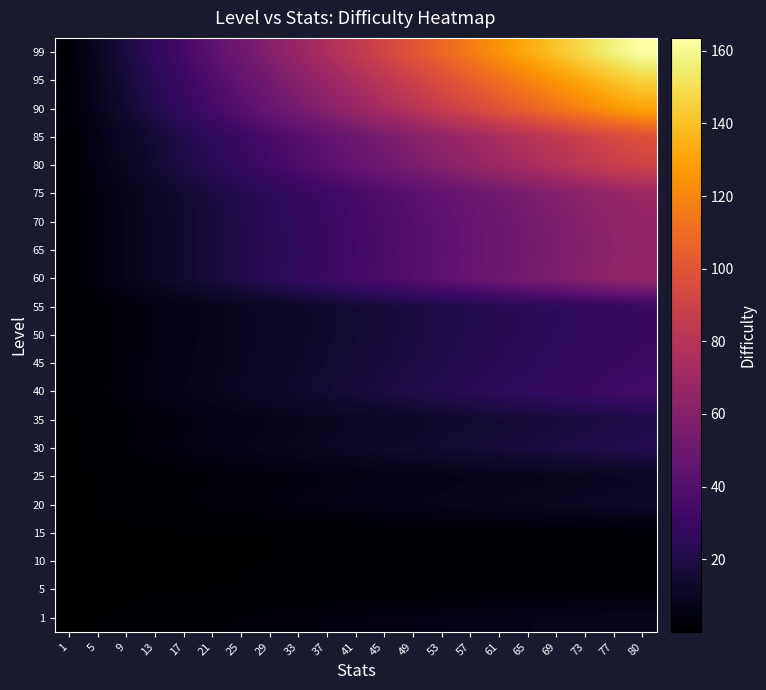

Reading right to left, what are all the values shown in this chart?

1: 80=8.6	77=8.3	73=7.8	69=7.4	65=7.0	61=6.5	57=6.1	53=5.7	49=5.3	45=4.8	41=4.4	37=4.0	33=3.5	29=3.1	25=2.7	21=2.3	17=1.8	13=1.4	9=1.0	5=0.5	1=0.1
5: 80=2.3	77=2.2	73=2.1	69=2.0	65=1.8	61=1.7	57=1.6	53=1.5	49=1.4	45=1.3	41=1.2	37=1.0	33=0.9	29=0.8	25=0.7	21=0.6	17=0.5	13=0.4	9=0.3	5=0.1	1=0.0
10: 80=1.8	77=1.7	73=1.6	69=1.5	65=1.4	61=1.4	57=1.3	53=1.2	49=1.1	45=1.0	41=0.9	37=0.8	33=0.7	29=0.6	25=0.6	21=0.5	17=0.4	13=0.3	9=0.2	5=0.1	1=0.0
15: 80=1.7	77=1.7	73=1.6	69=1.5	65=1.4	61=1.3	57=1.2	53=1.2	49=1.1	45=1.0	41=0.9	37=0.8	33=0.7	29=0.6	25=0.5	21=0.5	17=0.4	13=0.3	9=0.2	5=0.1	1=0.0
20: 80=11.3	77=10.9	73=10.3	69=9.7	65=9.2	61=8.6	57=8.0	53=7.5	49=6.9	45=6.4	41=5.8	37=5.2	33=4.7	29=4.1	25=3.5	21=3.0	17=2.4	13=1.8	9=1.3	5=0.7	1=0.1
25: 80=9.8	77=9.4	73=8.9	69=8.4	65=7.9	61=7.5	57=7.0	53=6.5	49=6.0	45=5.5	41=5.0	37=4.5	33=4.0	29=3.5	25=3.1	21=2.6	17=2.1	13=1.6	9=1.1	5=0.6	1=0.1
30: 80=21.8	77=20.9	73=19.9	69=18.8	65=17.7	61=16.6	57=15.5	53=14.4	49=13.3	45=12.2	41=11.2	37=10.1	33=9.0	29=7.9	25=6.8	21=5.7	17=4.6	13=3.5	9=2.4	5=1.4	1=0.3
35: 80=19.7	77=18.9	73=18.0	69=17.0	65=16.0	61=15.0	57=14.0	53=13.0	49=12.0	45=11.1	41=10.1	37=9.1	33=8.1	29=7.1	25=6.1	21=5.2	17=4.2	13=3.2	9=2.2	5=1.2	1=0.2
40: 80=33.0	77=31.7	73=30.1	69=28.4	65=26.8	61=25.1	57=23.5	53=21.8	49=20.2	45=18.5	41=16.9	37=15.2	33=13.6	29=12.0	25=10.3	21=8.7	17=7.0	13=5.4	9=3.7	5=2.1	1=0.4
45: 80=30.8	77=29.7	73=28.1	69=26.6	65=25.1	61=23.5	57=22.0	53=20.4	49=18.9	45=17.3	41=15.8	37=14.3	33=12.7	29=11.2	25=9.6	21=8.1	17=6.6	13=5.0	9=3.5	5=1.9	1=0.4
50: 80=29.7	77=28.5	73=27.1	69=25.6	65=24.1	61=22.6	57=21.1	53=19.6	49=18.2	45=16.7	41=15.2	37=13.7	33=12.2	29=10.8	25=9.3	21=7.8	17=6.3	13=4.8	9=3.3	5=1.9	1=0.4
55: 80=29.4	77=28.3	73=26.8	69=25.3	65=23.9	61=22.4	57=20.9	53=19.5	49=18.0	45=16.5	41=15.1	37=13.6	33=12.1	29=10.6	25=9.2	21=7.7	17=6.2	13=4.8	9=3.3	5=1.8	1=0.4
60: 80=66.0	77=63.5	73=60.2	69=56.9	65=53.6	61=50.3	57=47.0	53=43.7	49=40.4	45=37.1	41=33.8	37=30.5	33=27.2	29=23.9	25=20.6	21=17.3	17=14.0	13=10.7	9=7.4	5=4.1	1=0.8
65: 80=65.0	77=62.5	73=59.3	69=56.0	65=52.8	61=49.5	57=46.3	53=43.1	49=39.8	45=36.6	41=33.3	37=30.1	33=26.8	29=23.6	25=20.3	21=17.1	17=13.8	13=10.6	9=7.3	5=4.1	1=0.8
70: 80=65.7	77=63.2	73=59.9	69=56.7	65=53.4	61=50.1	57=46.8	53=43.5	49=40.2	45=36.9	41=33.7	37=30.4	33=27.1	29=23.8	25=20.5	21=17.2	17=14.0	13=10.7	9=7.4	5=4.1	1=0.8
75: 80=68.3	77=65.8	73=62.4	69=58.9	65=55.5	61=52.1	57=48.7	53=45.3	49=41.9	45=38.4	41=35.0	37=31.6	33=28.2	29=24.8	25=21.4	21=17.9	17=14.5	13=11.1	9=7.7	5=4.3	1=0.9
80: 80=90.6	77=87.2	73=82.7	69=78.1	65=73.6	61=69.1	57=64.5	53=60.0	49=55.5	45=51.0	41=46.4	37=41.9	33=37.4	29=32.8	25=28.3	21=23.8	17=19.2	13=14.7	9=10.2	5=5.7	1=1.1
85: 80=97.6	77=94.0	73=89.1	69=84.2	65=79.3	61=74.4	57=69.6	53=64.7	49=59.8	45=54.9	41=50.0	37=45.2	33=40.3	29=35.4	25=30.5	21=25.6	17=20.7	13=15.9	9=11.0	5=6.1	1=1.2
90: 80=130.6	77=125.7	73=119.2	69=112.7	65=106.1	61=99.6	57=93.1	53=86.5	49=80.0	45=73.5	41=66.9	37=60.4	33=53.9	29=47.4	25=40.8	21=34.3	17=27.8	13=21.2	9=14.7	5=8.2	1=1.6
95: 80=145.9	77=140.4	73=133.1	69=125.8	65=118.5	61=111.2	57=103.9	53=96.6	49=89.4	45=82.1	41=74.8	37=67.5	33=60.2	29=52.9	25=45.6	21=38.3	17=31.0	13=23.7	9=16.4	5=9.1	1=1.8
99: 80=163.5	77=157.4	73=149.2	69=141.1	65=132.9	61=124.7	57=116.5	53=108.3	49=100.2	45=92.0	41=83.8	37=75.6	33=67.5	29=59.3	25=51.1	21=42.9	17=34.8	13=26.6	9=18.4	5=10.2	1=2.0